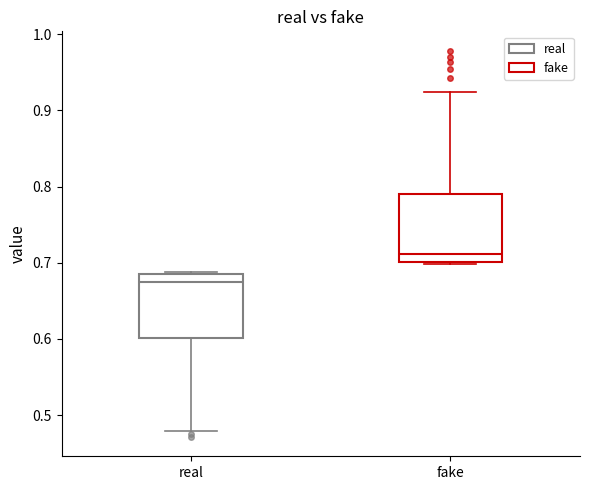

Reading left to right, transcribe this box plot: for each box, give where its median line is, the range the box spans, and where its two whiskers end, as read against the y-axis. The values are not printed on the chart, so give them approximately, as read against the axis.

real: median 0.67, box 0.60 to 0.69, whiskers 0.48 to 0.69
fake: median 0.71, box 0.70 to 0.79, whiskers 0.70 to 0.92